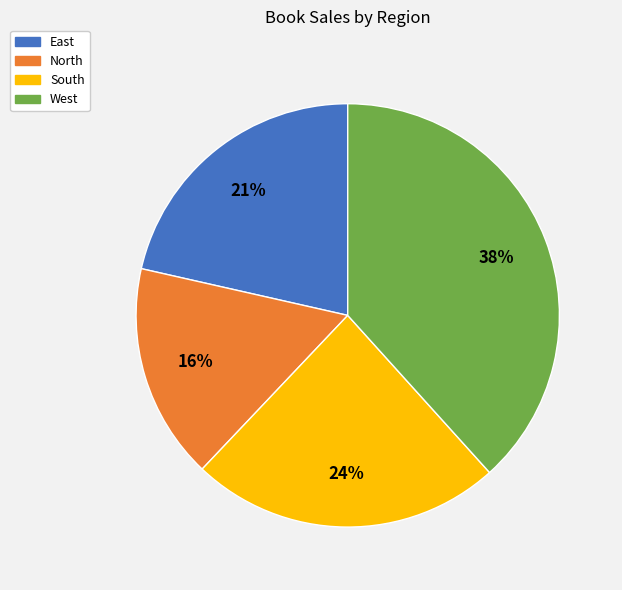

What percentage is the South slice, to the nearest percent?

24%